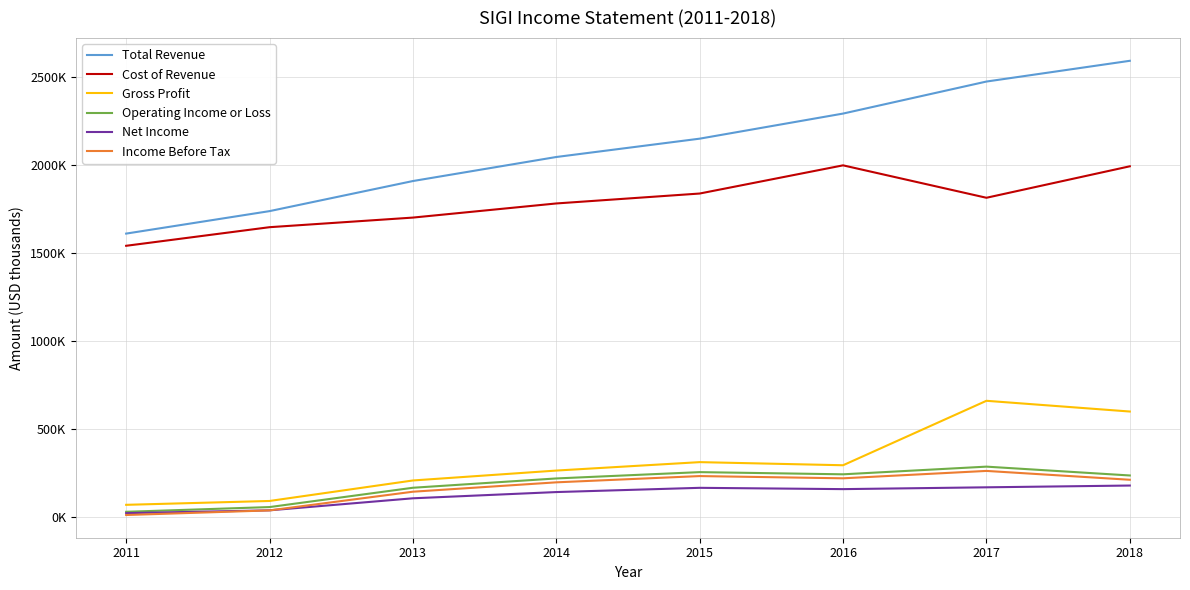

What is the difference between the highest and lowest values at 2016?

2134300